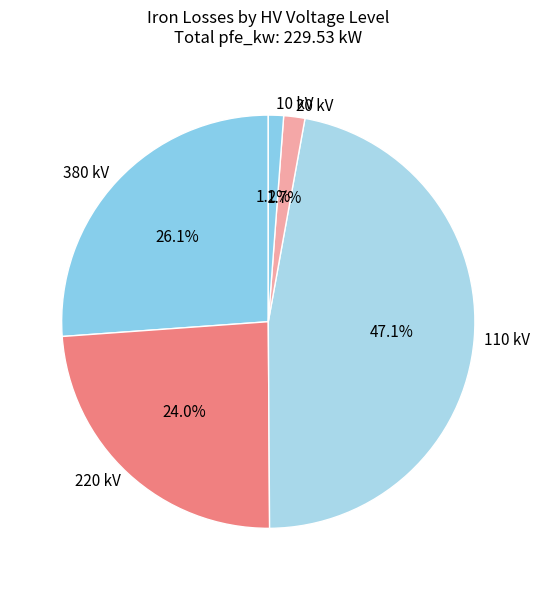

Which has a higher value, 220 kV or 20 kV?

220 kV